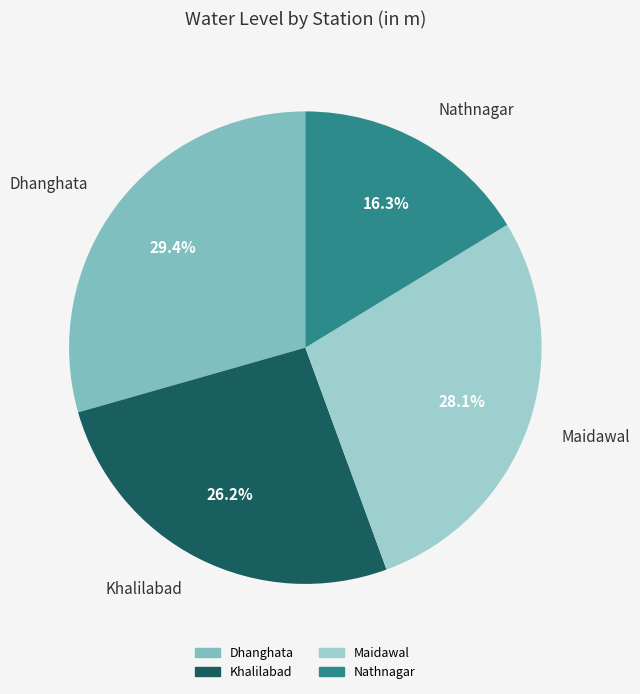

Which slice is the largest?

Dhanghata